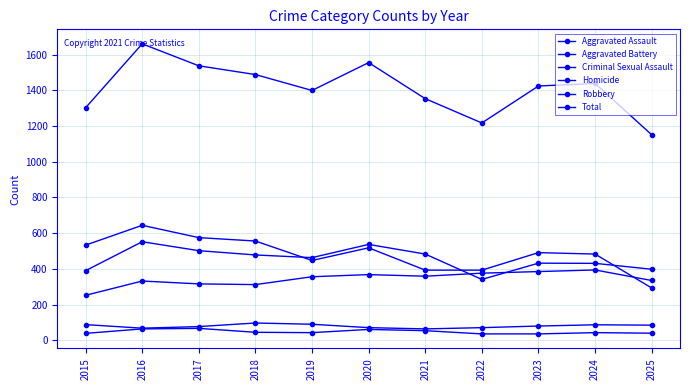

Reading left to right, extract all data points from this chart.

Aggravated Assault: 2015=252	2016=332	2017=316	2018=312	2019=356	2020=368	2021=359	2022=376	2023=385	2024=394	2025=335
Aggravated Battery: 2015=390	2016=552	2017=502	2018=478	2019=463	2020=537	2021=483	2022=341	2023=432	2024=431	2025=398
Criminal Sexual Assault: 2015=88	2016=68	2017=77	2018=97	2019=90	2020=71	2021=64	2022=71	2023=80	2024=87	2025=85
Homicide: 2015=39	2016=64	2017=67	2018=45	2019=43	2020=61	2021=54	2022=36	2023=36	2024=43	2025=40
Robbery: 2015=533	2016=644	2017=575	2018=556	2019=447	2020=518	2021=393	2022=393	2023=491	2024=483	2025=293
Total: 2015=1302	2016=1660	2017=1537	2018=1488	2019=1399	2020=1555	2021=1353	2022=1217	2023=1424	2024=1438	2025=1151